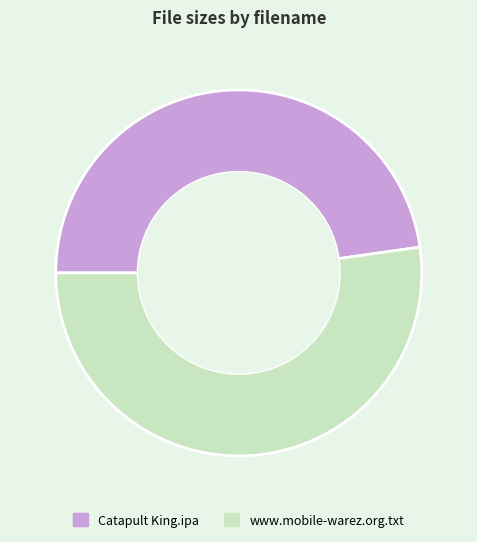

Which slice is the smallest?

Catapult King.ipa